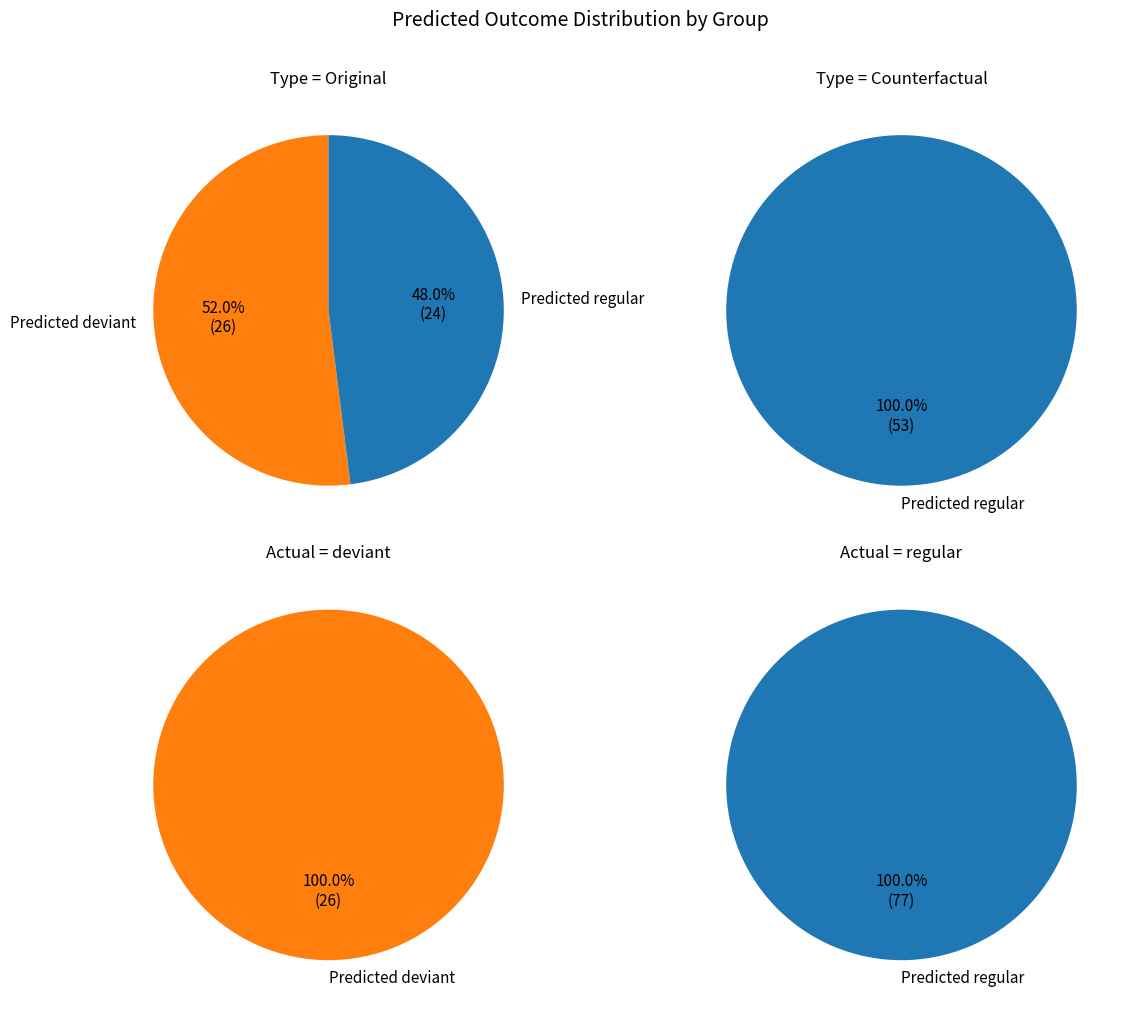

Count the number of slices in the pie.

2